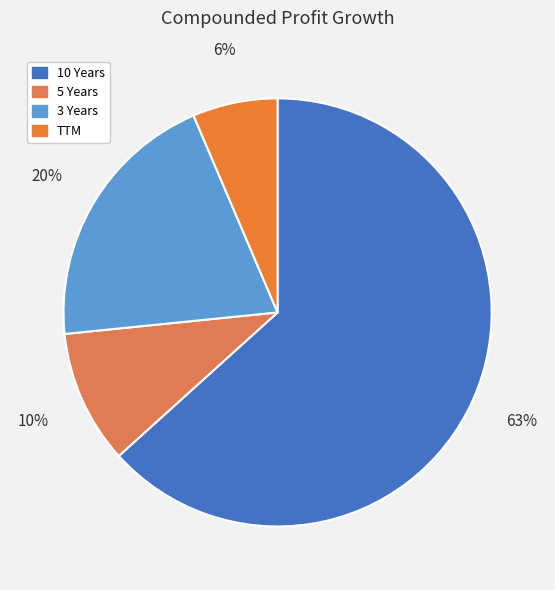

To the nearest percent, what is the difference between the largest and smallest slice percentages?

57%